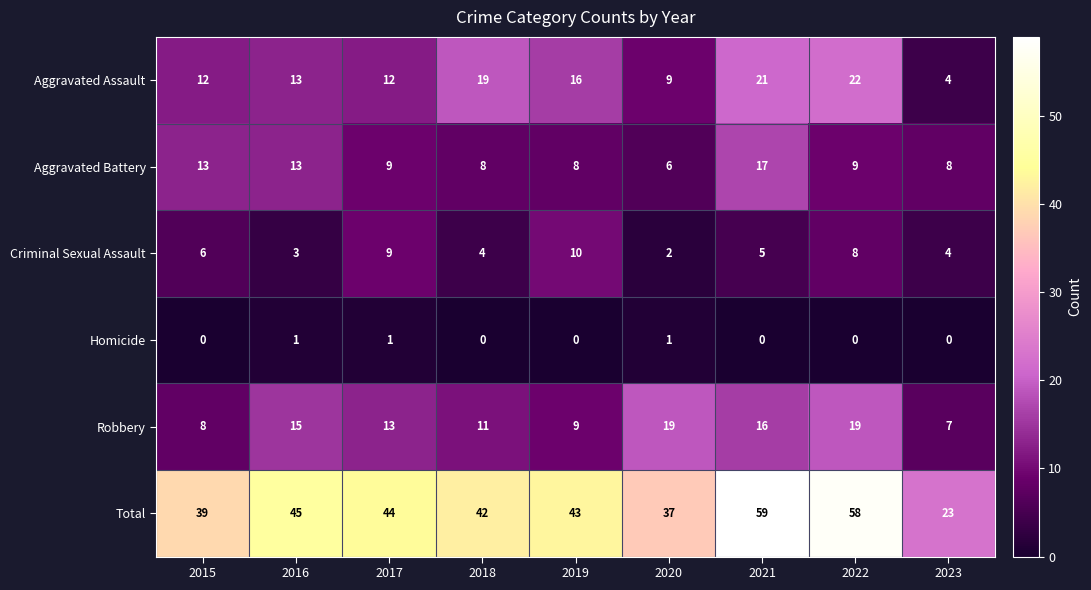

What is the difference between the maximum and minimum values in the Aggravated Assault series?

18